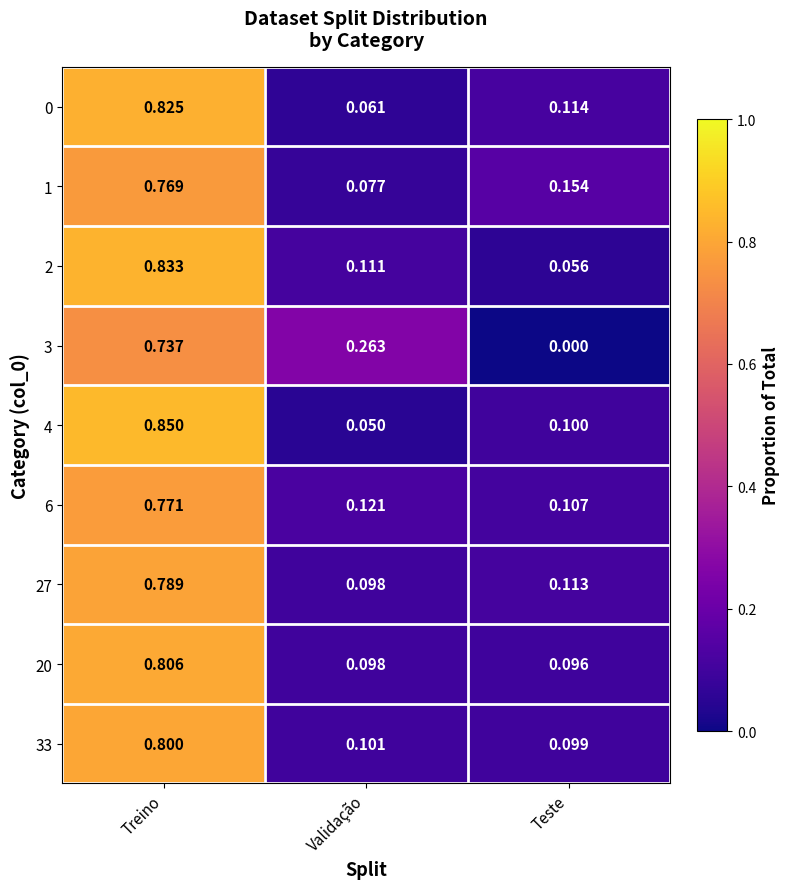

Which label corresponds to the smallest value in the chart?

Teste